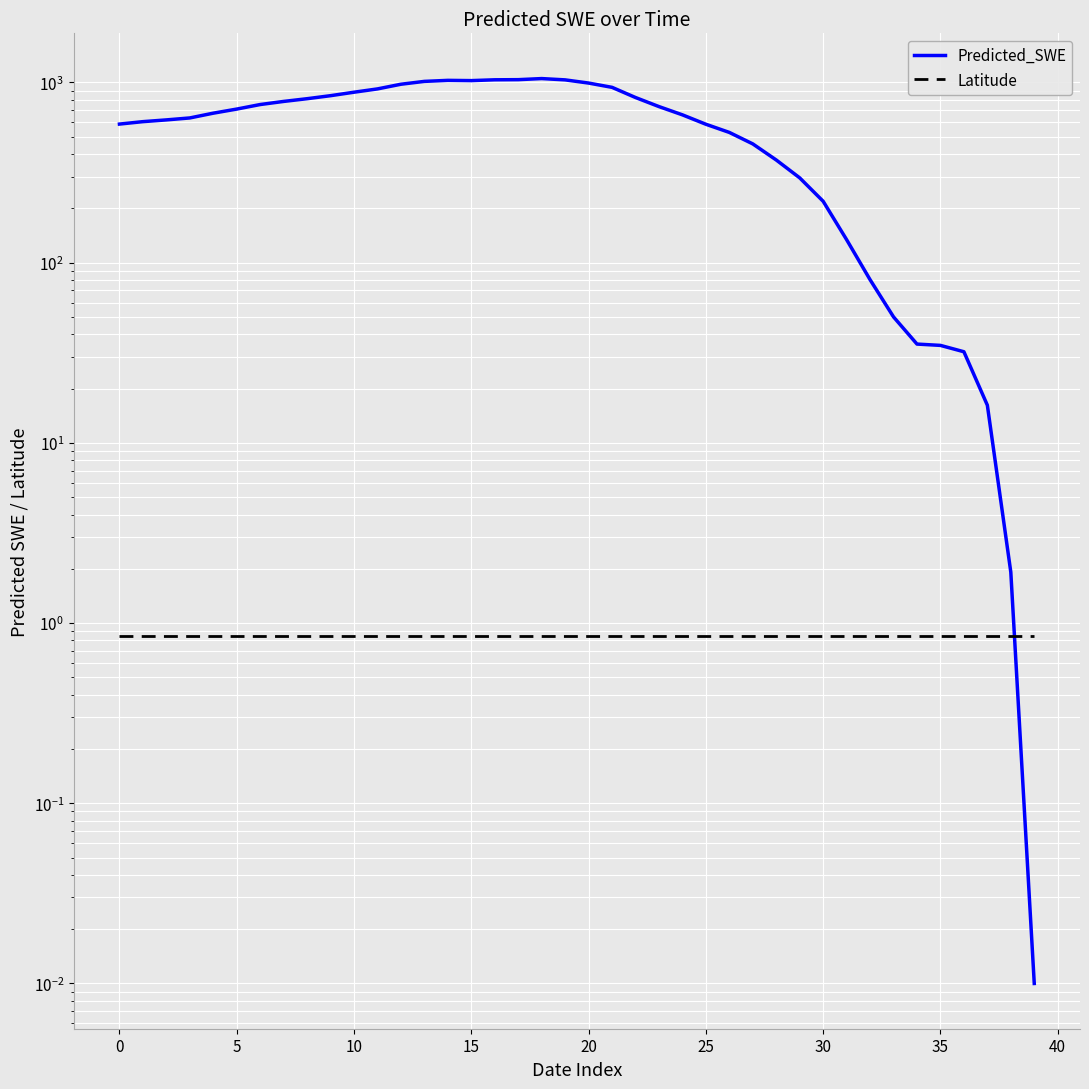

What is the sum of all Latitude values?

33.9